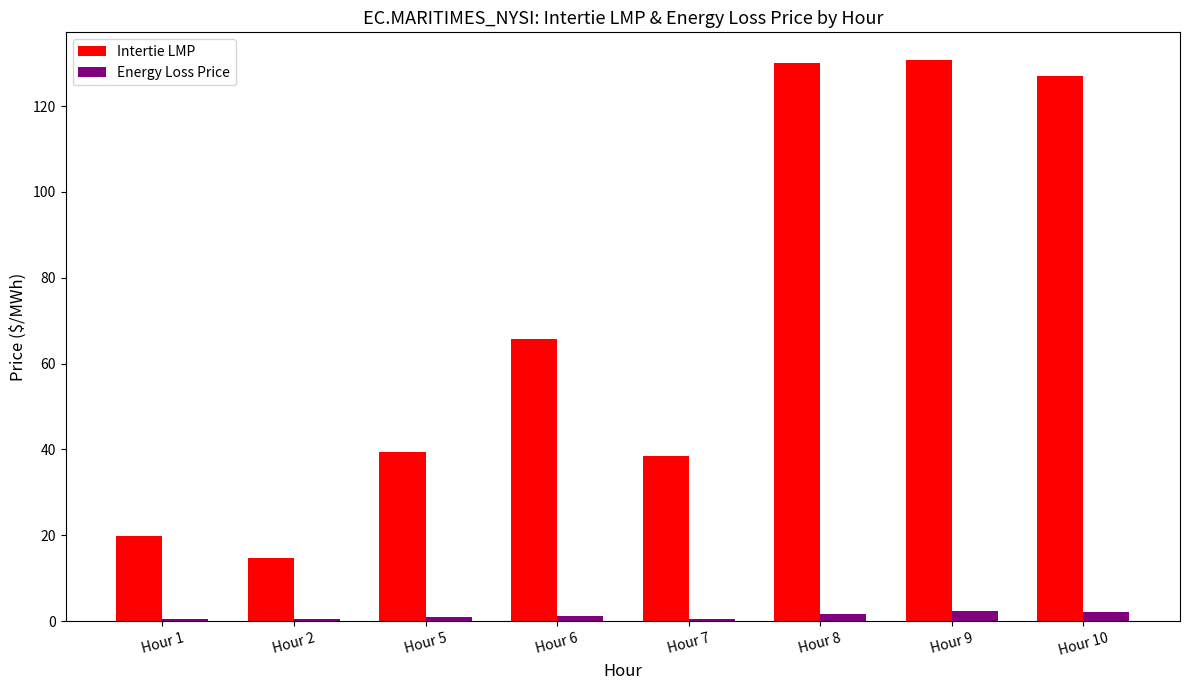

Which series changed the most between Hour 5 and Hour 9?

Intertie LMP